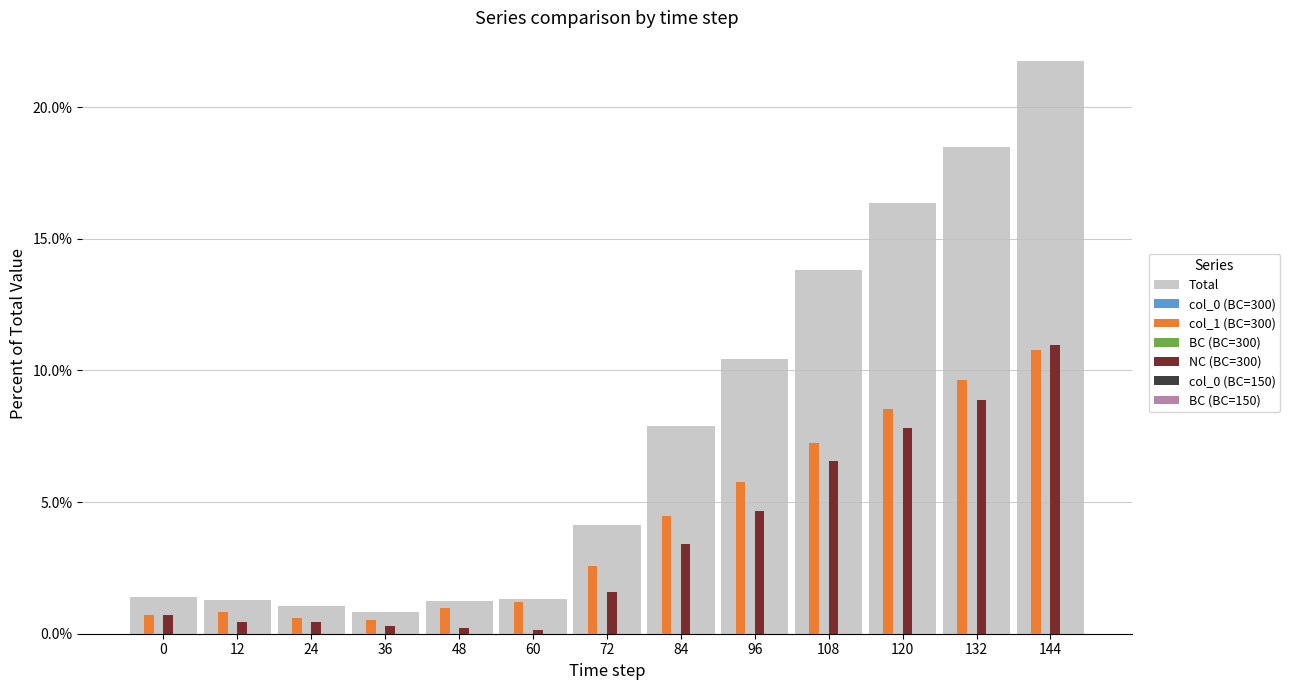

Does the chart contain any negative values?

No